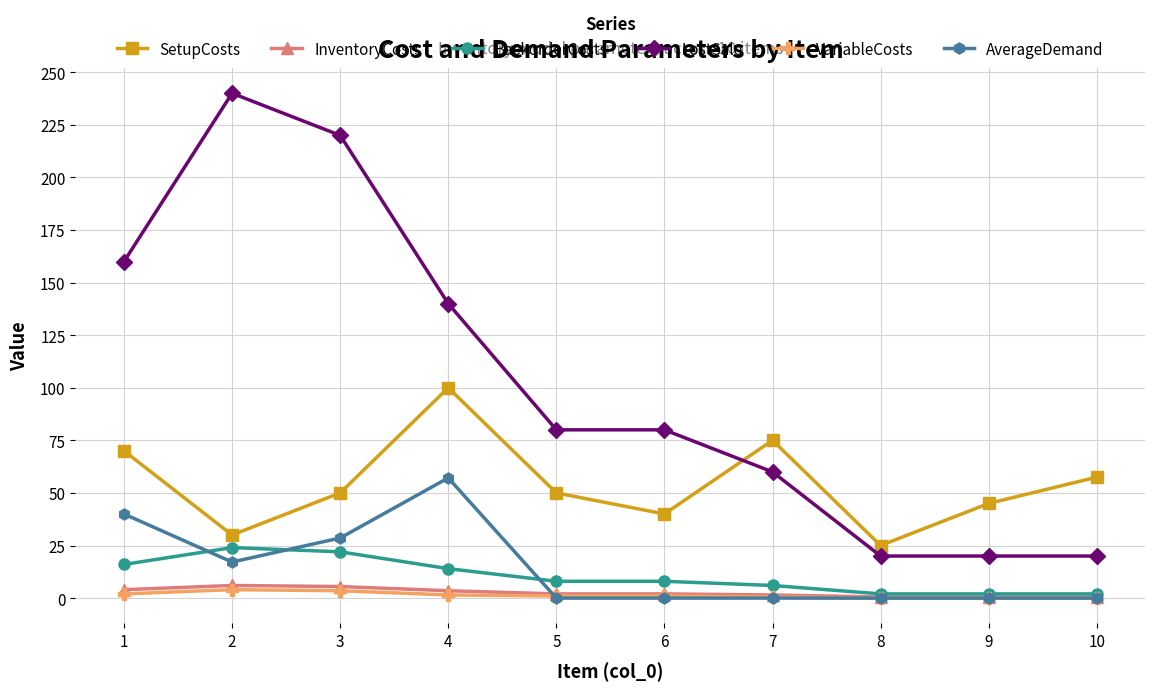

Is the value of BackorderCosts at 4 greater than the value of AverageDemand at 9?

Yes